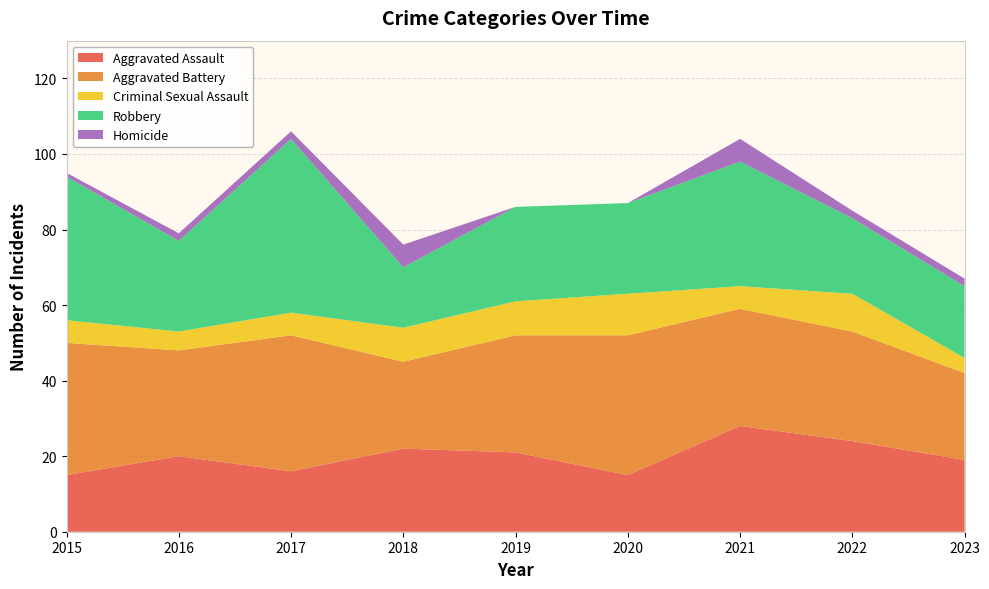

Reading left to right, transcribe all the data shown in this chart.

Aggravated Assault: 15	20	16	22	21	15	28	24	19
Aggravated Battery: 35	28	36	23	31	37	31	29	23
Criminal Sexual Assault: 6	5	6	9	9	11	6	10	4
Robbery: 38	24	46	16	25	24	33	20	19
Homicide: 1	2	2	6	0	0	6	2	2